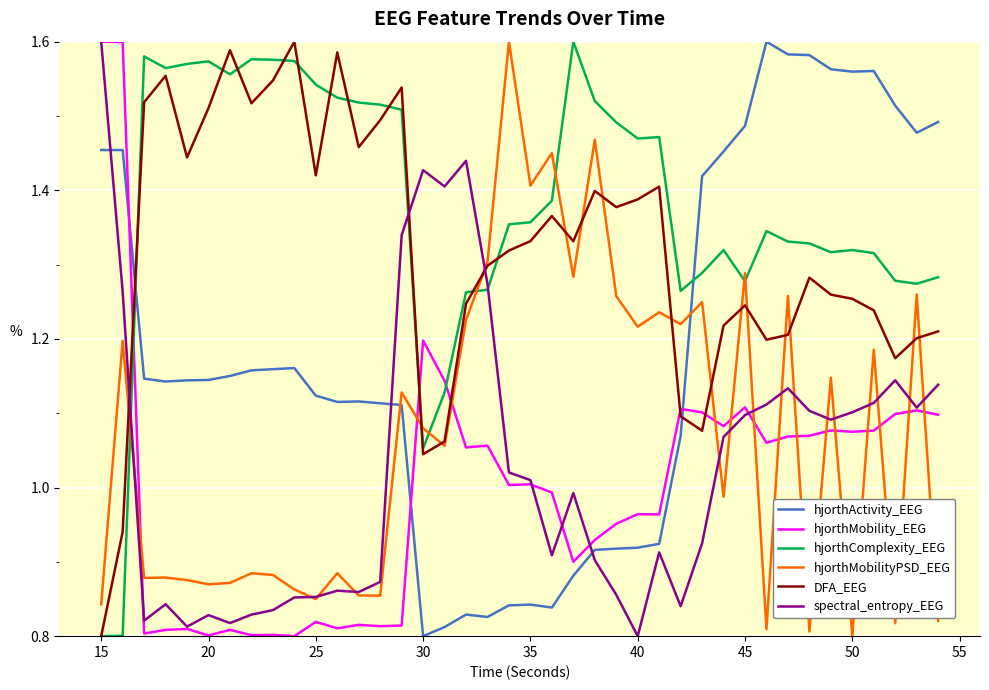

Which series has the largest total across all categories?

hjorthComplexity_EEG